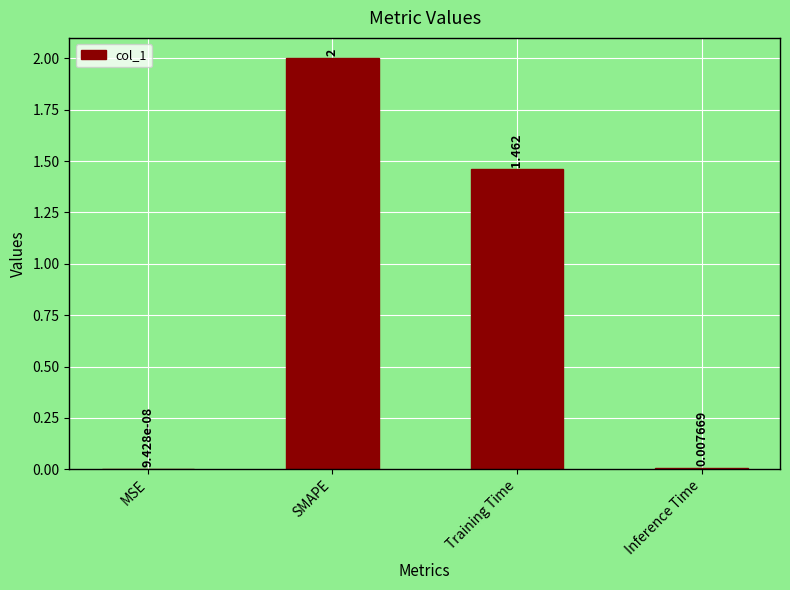

Where does the data first go above 1?

SMAPE